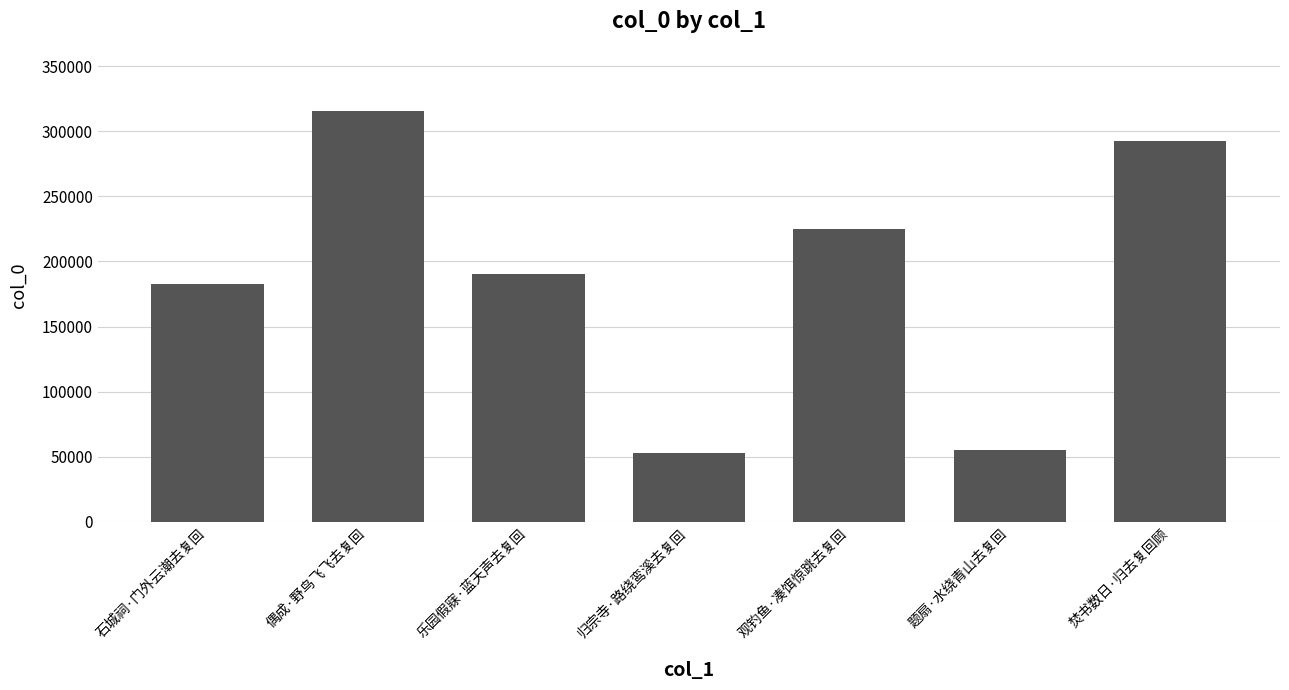

Approximately how many times larger is the value at 焚书数日·归去复回顾 compared to 观钓鱼·凑饵惊跳去复回?

1.3